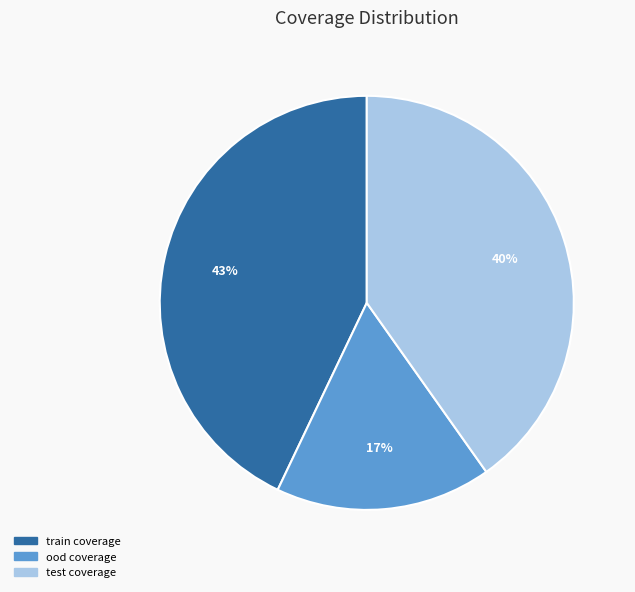

Does any single category account for the majority?

No